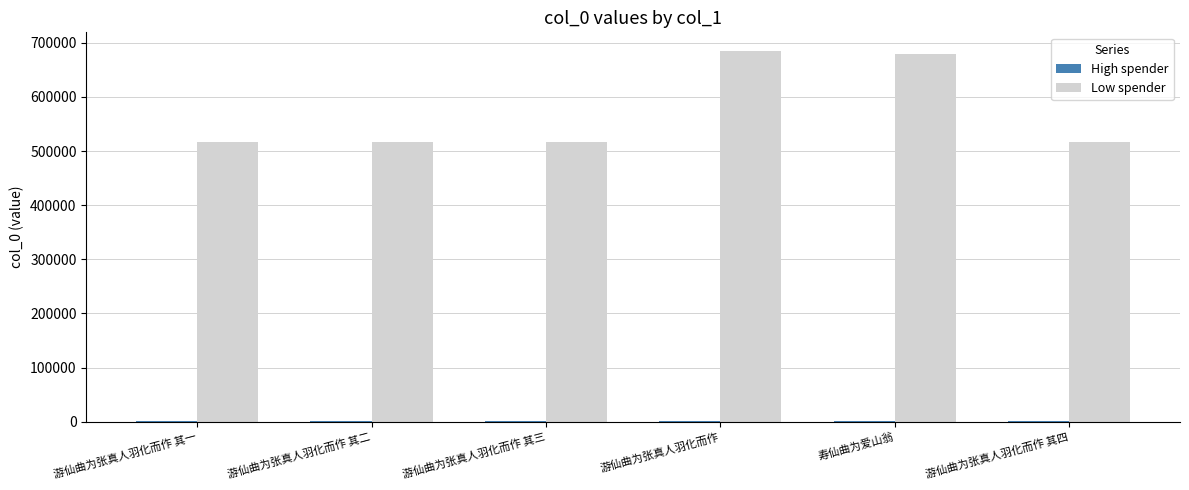

Which series changed the most between 游仙曲为张真人羽化而作 其二 and 游仙曲为张真人羽化而作?

Low spender